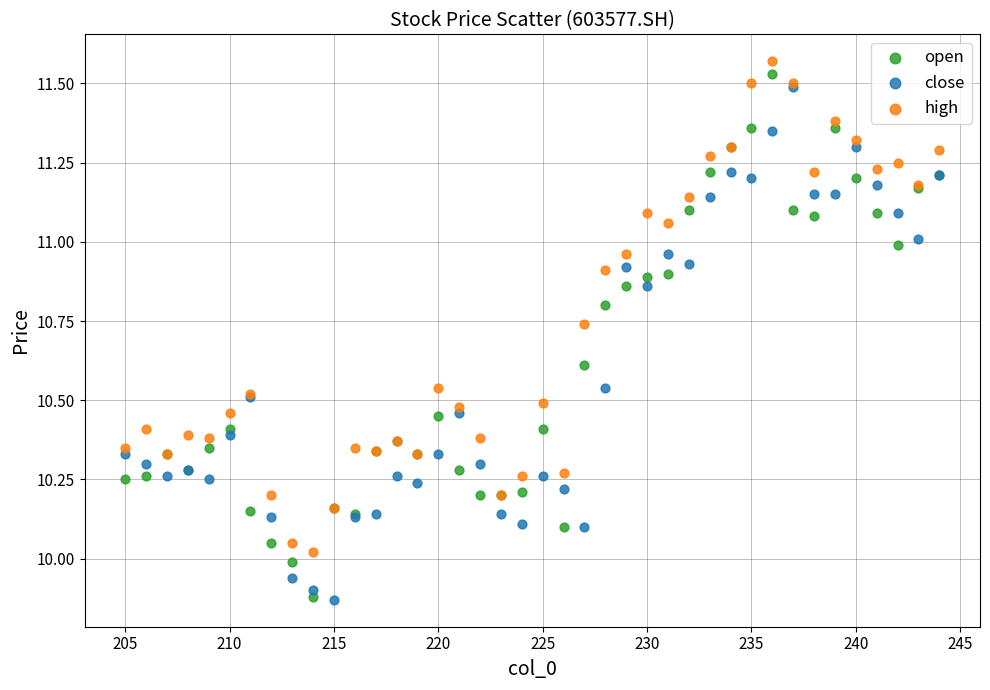

What are all the series names shown in the legend?

open, close, high